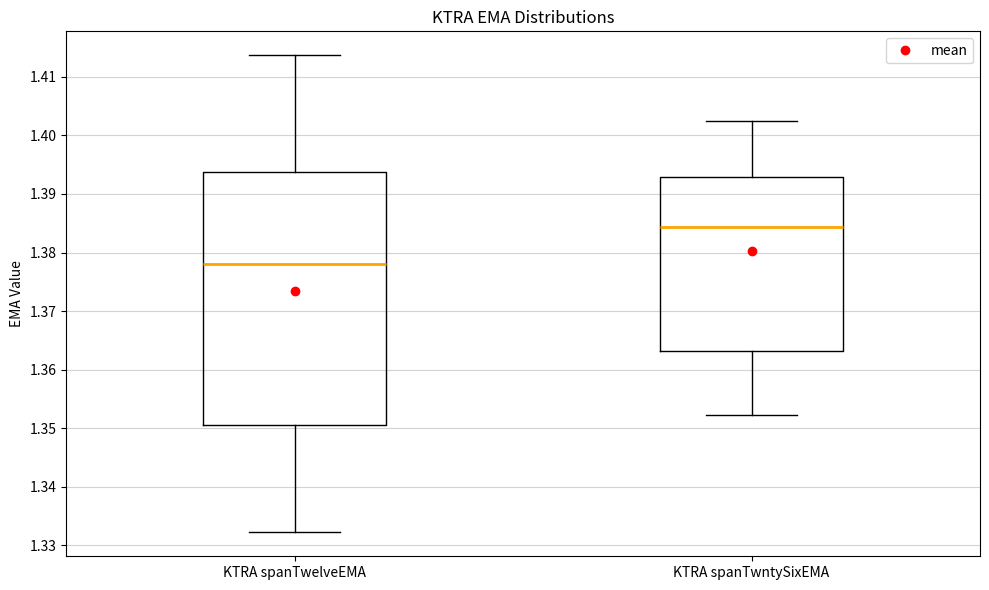

Reading left to right, read every box against the y-axis: the position of its median line, the range the box covers, and the ends of its whiskers. The values are not printed on the chart, so give them approximately, as read against the axis.

KTRA spanTwelveEMA: median 1.378, box 1.351 to 1.394, whiskers 1.332 to 1.414
KTRA spanTwntySixEMA: median 1.384, box 1.363 to 1.393, whiskers 1.352 to 1.402